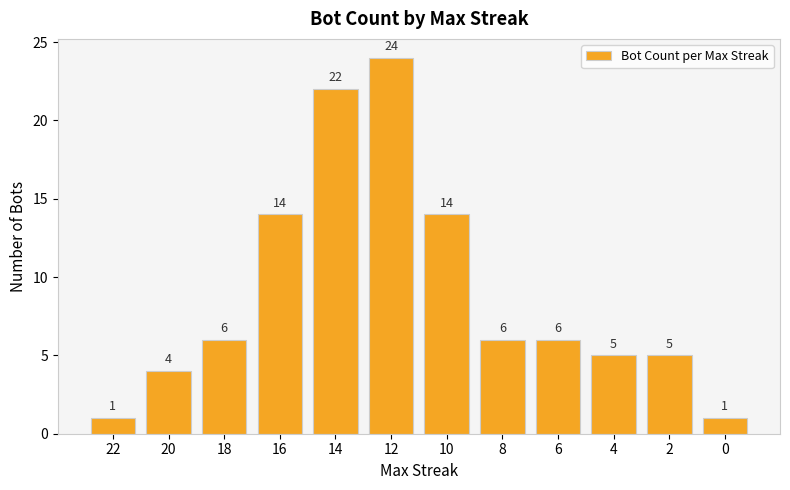

How many categories are shown in the chart?

12